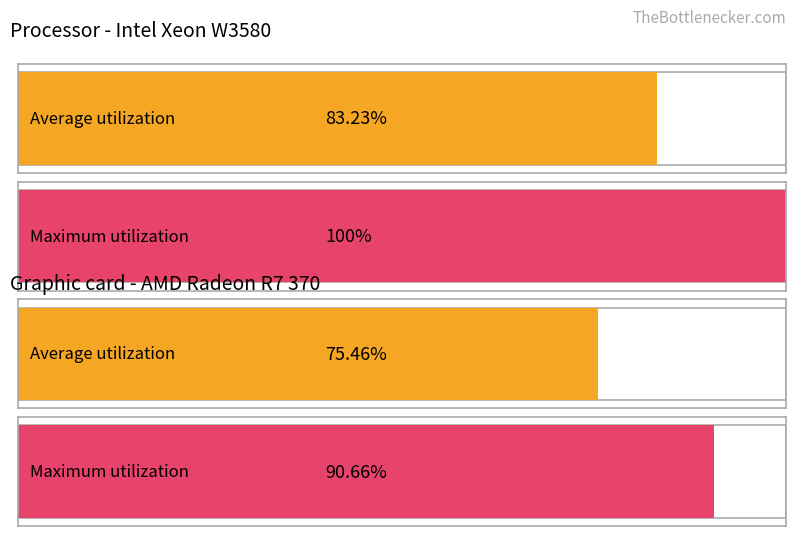

At 4, list the series in order from smallest to largest.

Maximum utilization, Average utilization